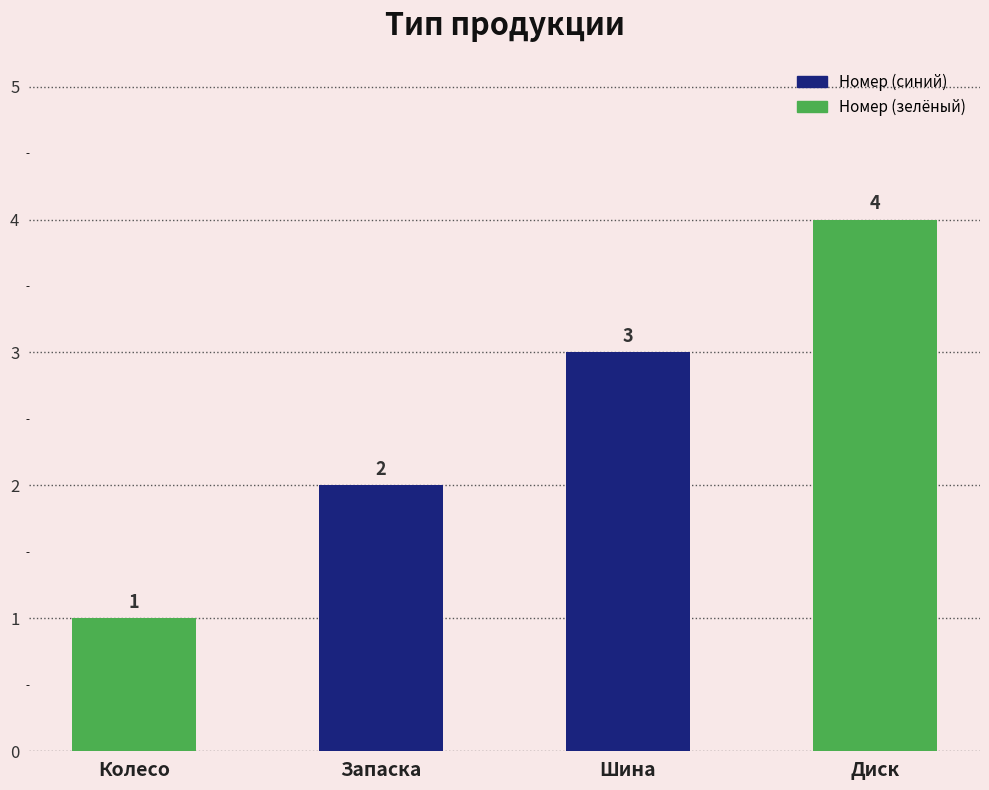

Count the values in the range 2 to 4.

3